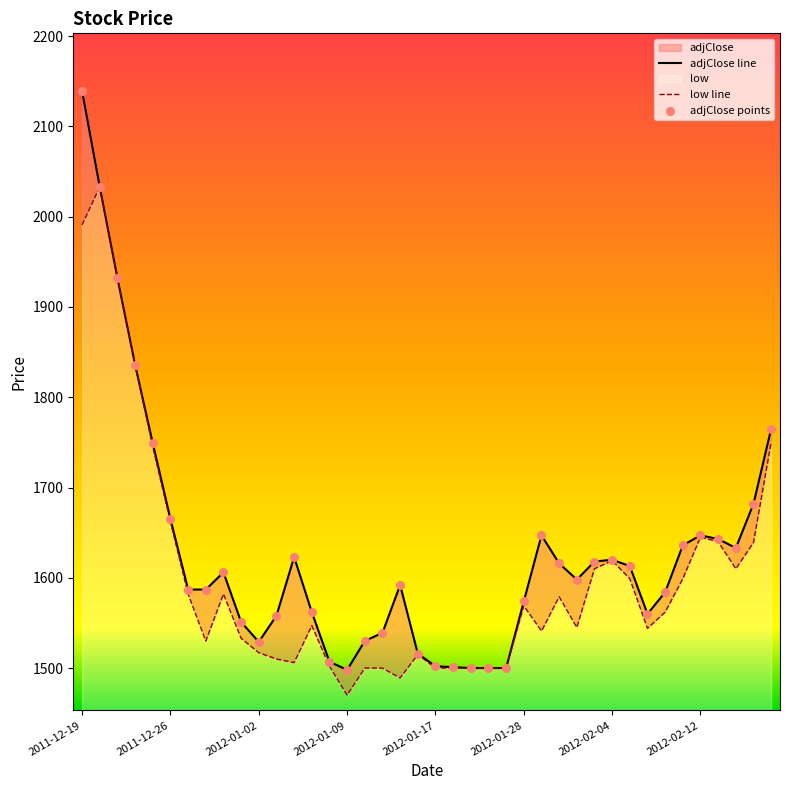

Which series contains the highest Y value?

adjClose line